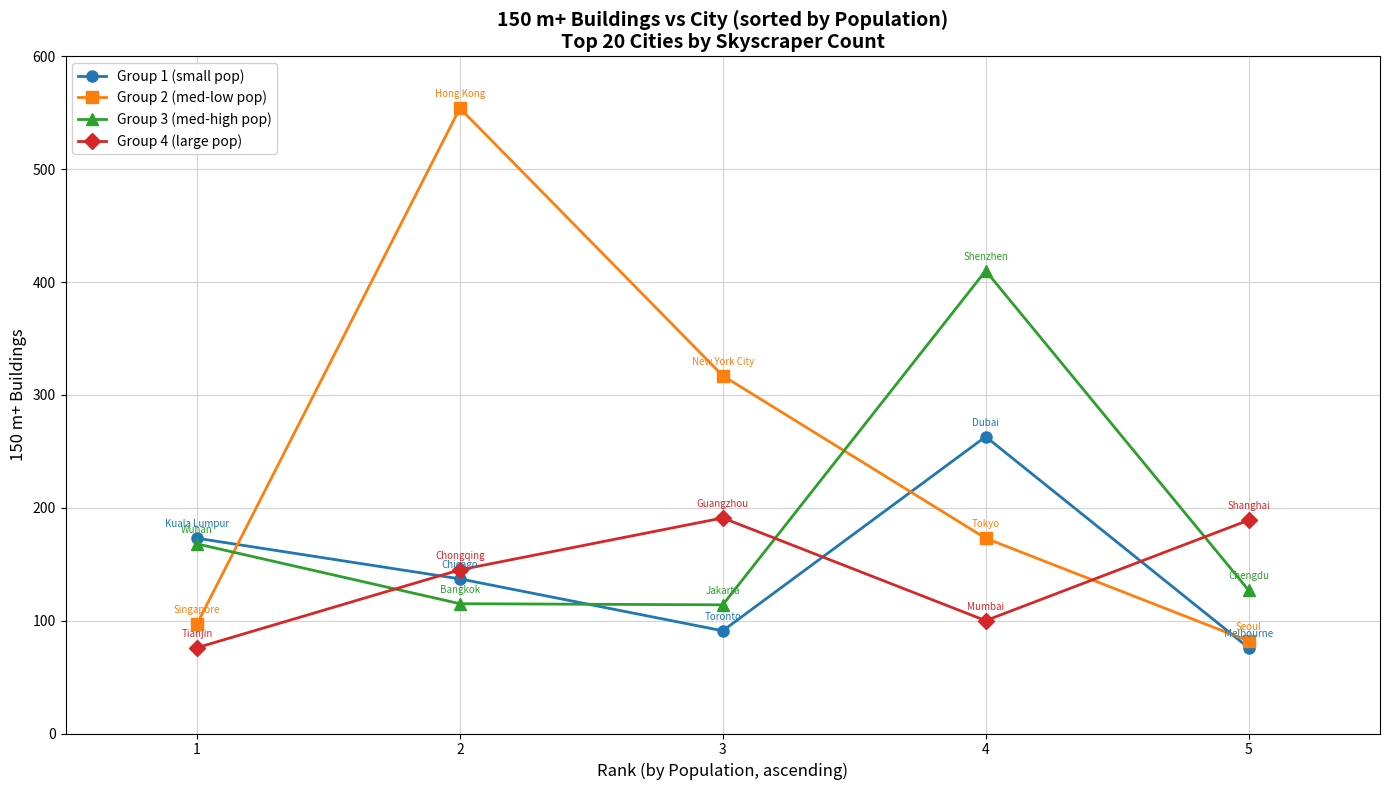

How many values in the Group 2 (med-low pop) series are below 173?

2